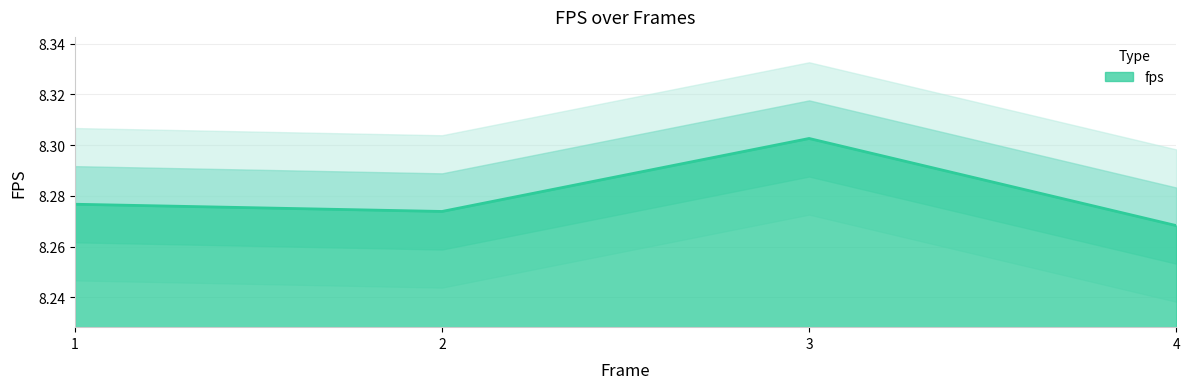

What is the value of the 4th point from the left?

8.3